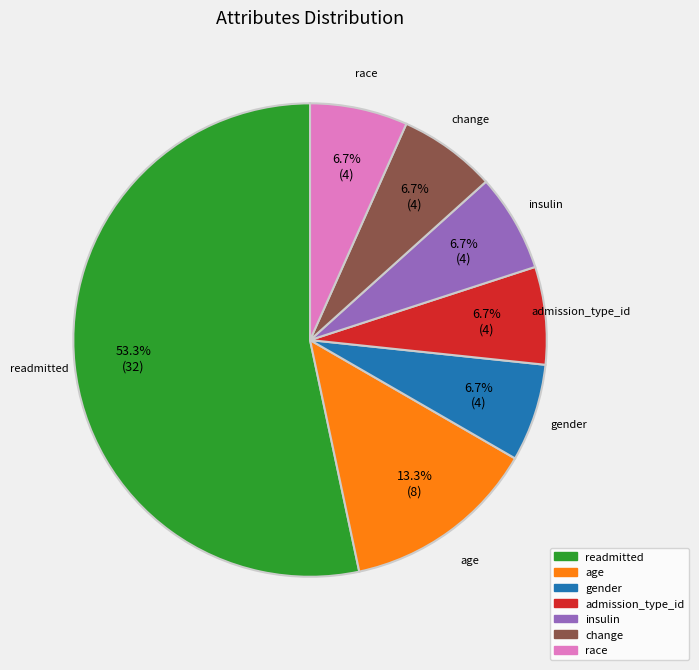

To the nearest percent, what portion does admission_type_id represent?

7%